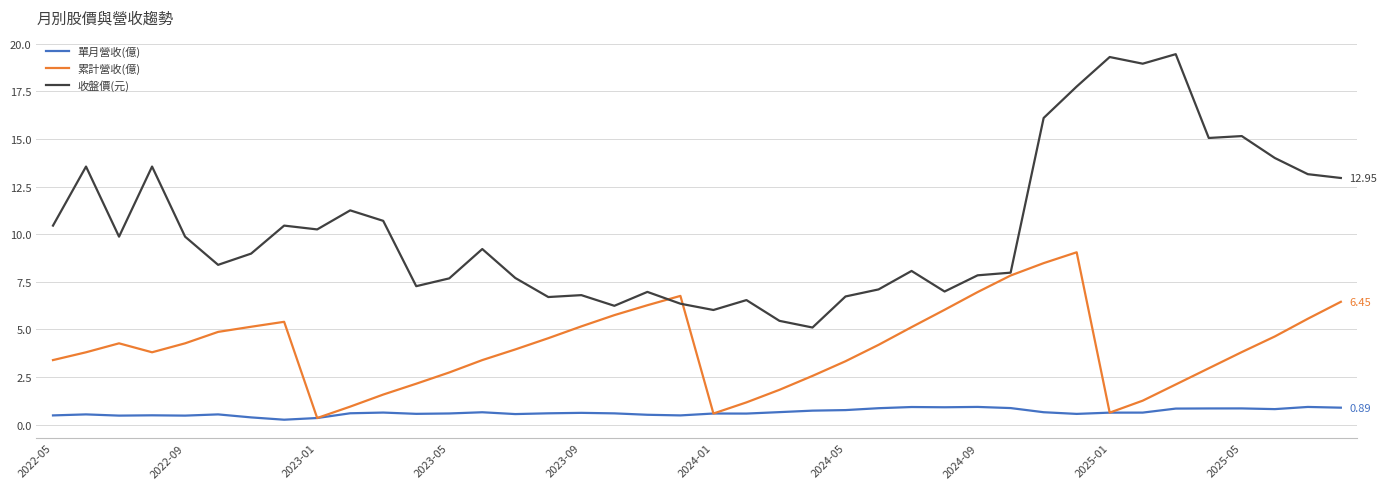

List the series in order of their peak value, highest first.

收盤價(元), 累計營收(億), 單月營收(億)